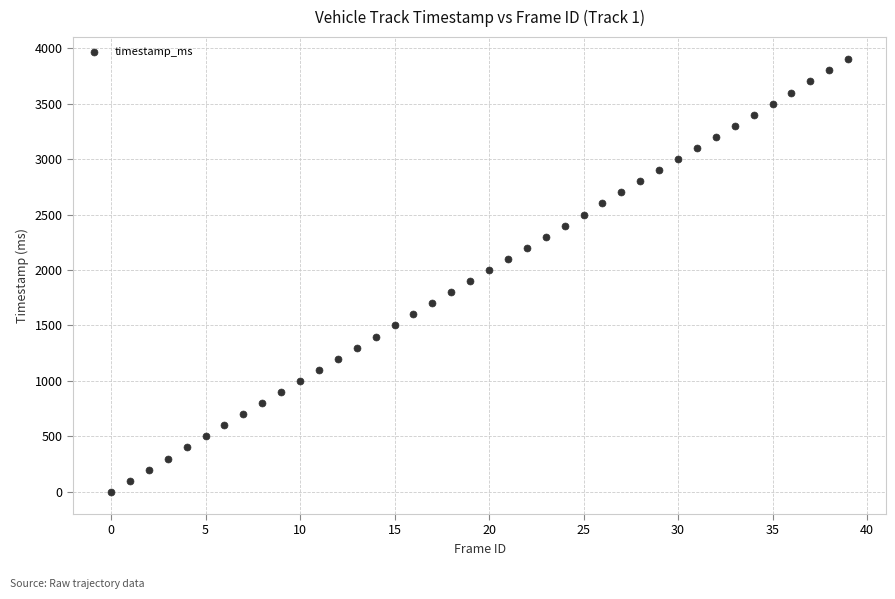

What is the range of Y values (max minus min)?

3900